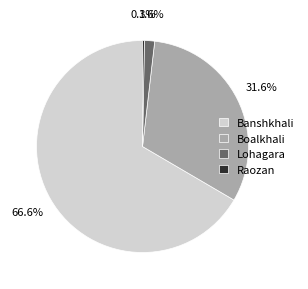

How many slices are in this pie chart?

4